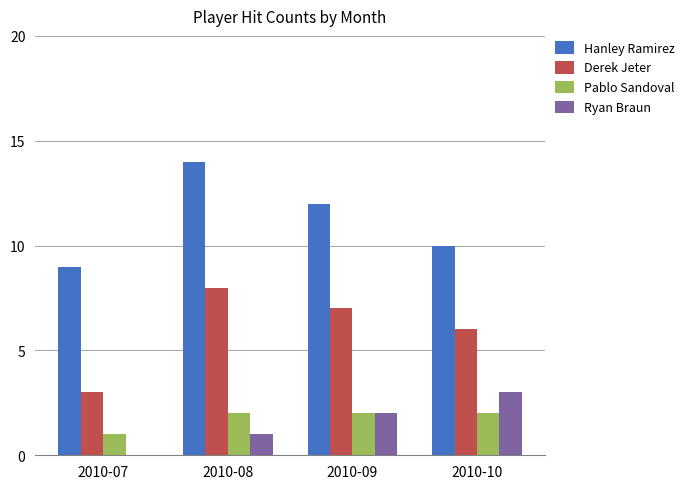

What value does the Hanley Ramirez series have at 2010-09?

12